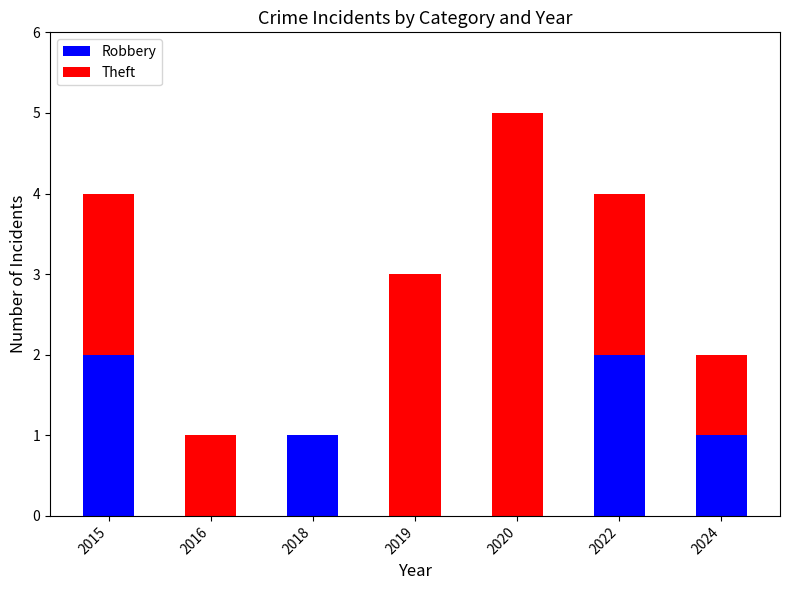

Are the bars grouped side by side (vs. stacked)?

No